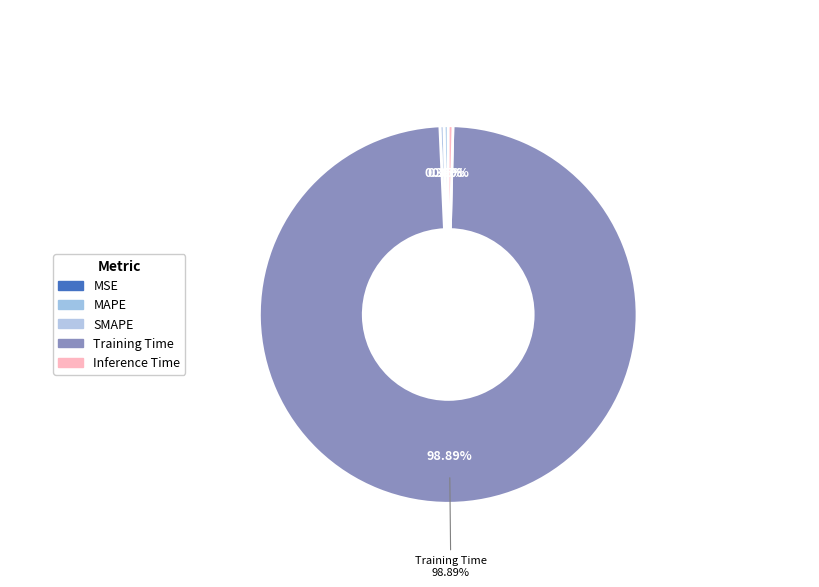

What is the majority slice?

Training Time